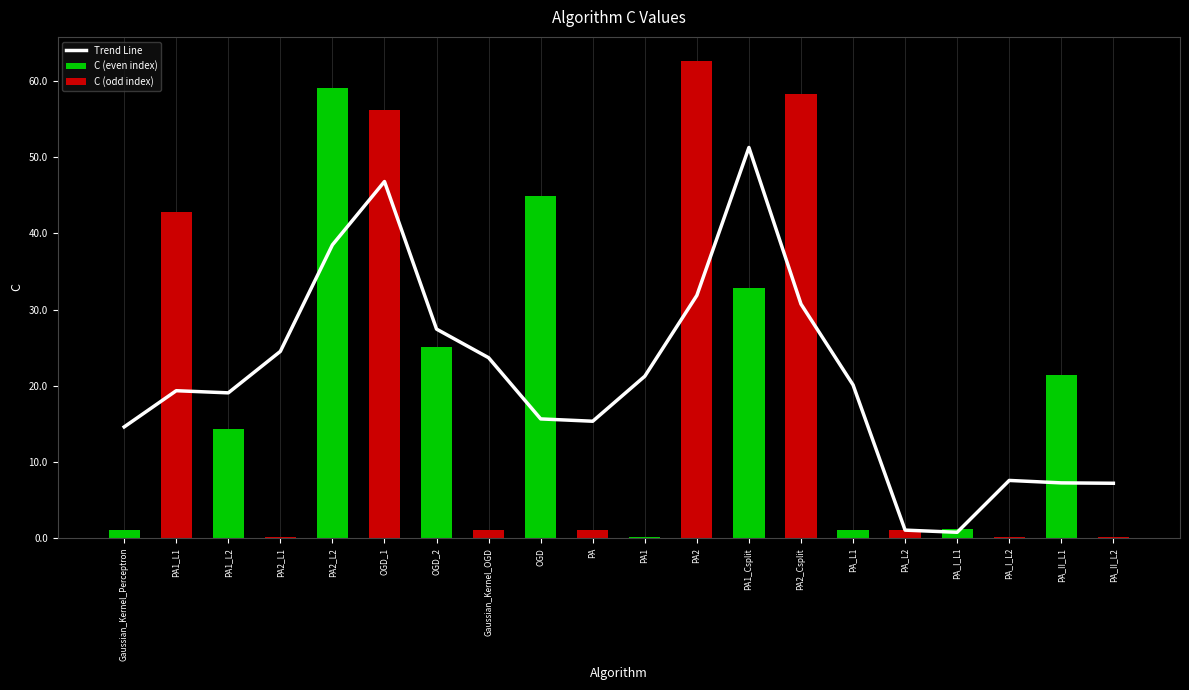

How many bars are there in total?

20